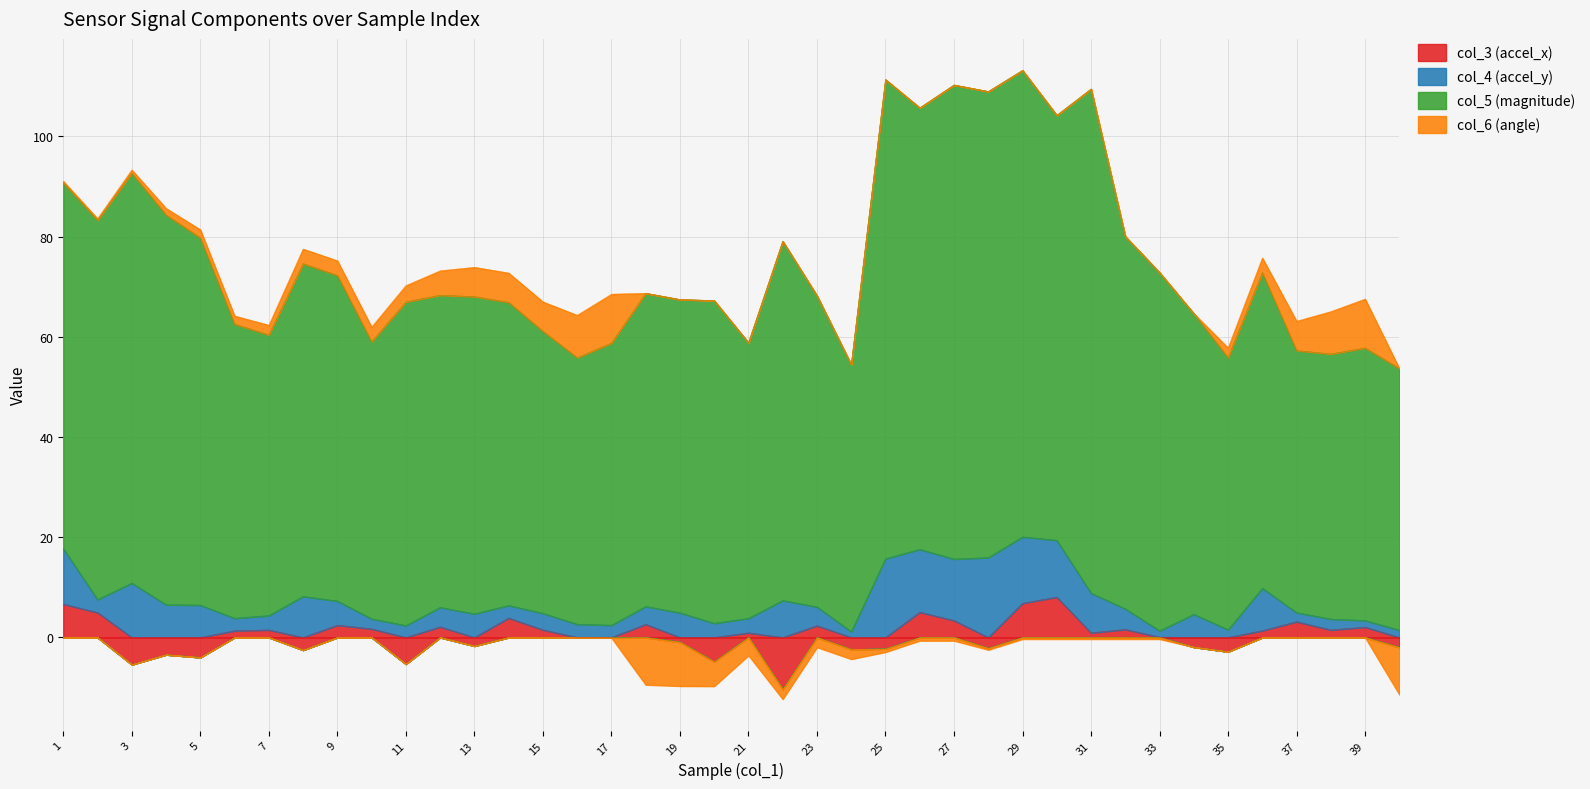

Where is the first local minimum for col_5?

7